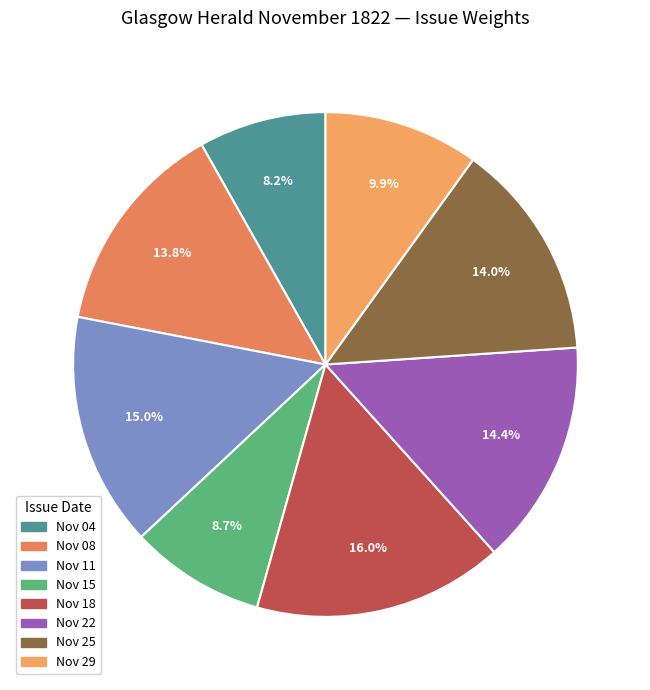

Count the number of slices in the pie.

8